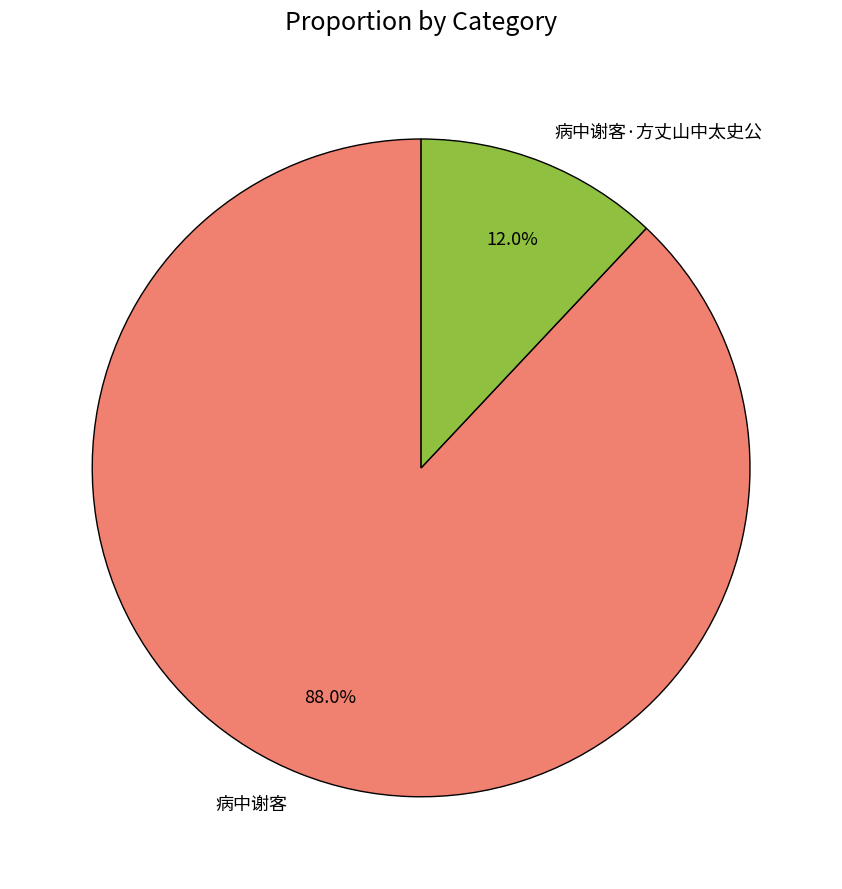

What percentage is NOT represented by 病中谢客?

12.0%